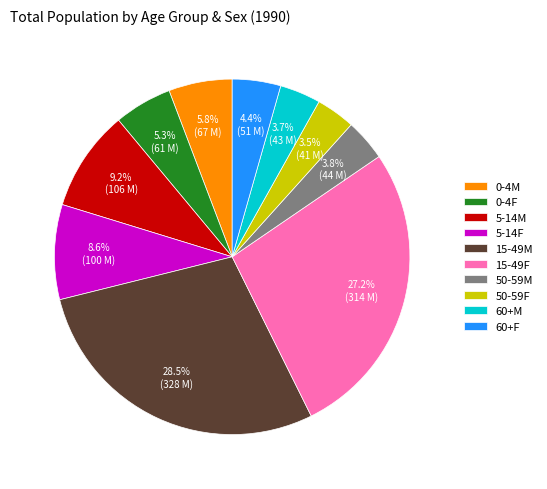

What is the ratio of the value at 60+F to the value at 0-4M?

0.8